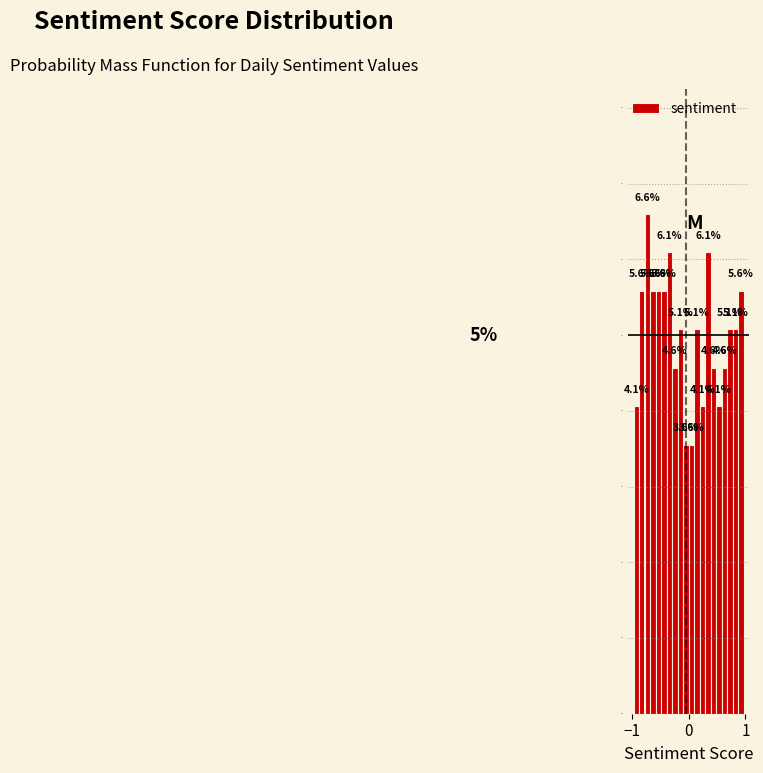

Read against the x-axis, roughly where is the centre of the tallest bar?

-0.7